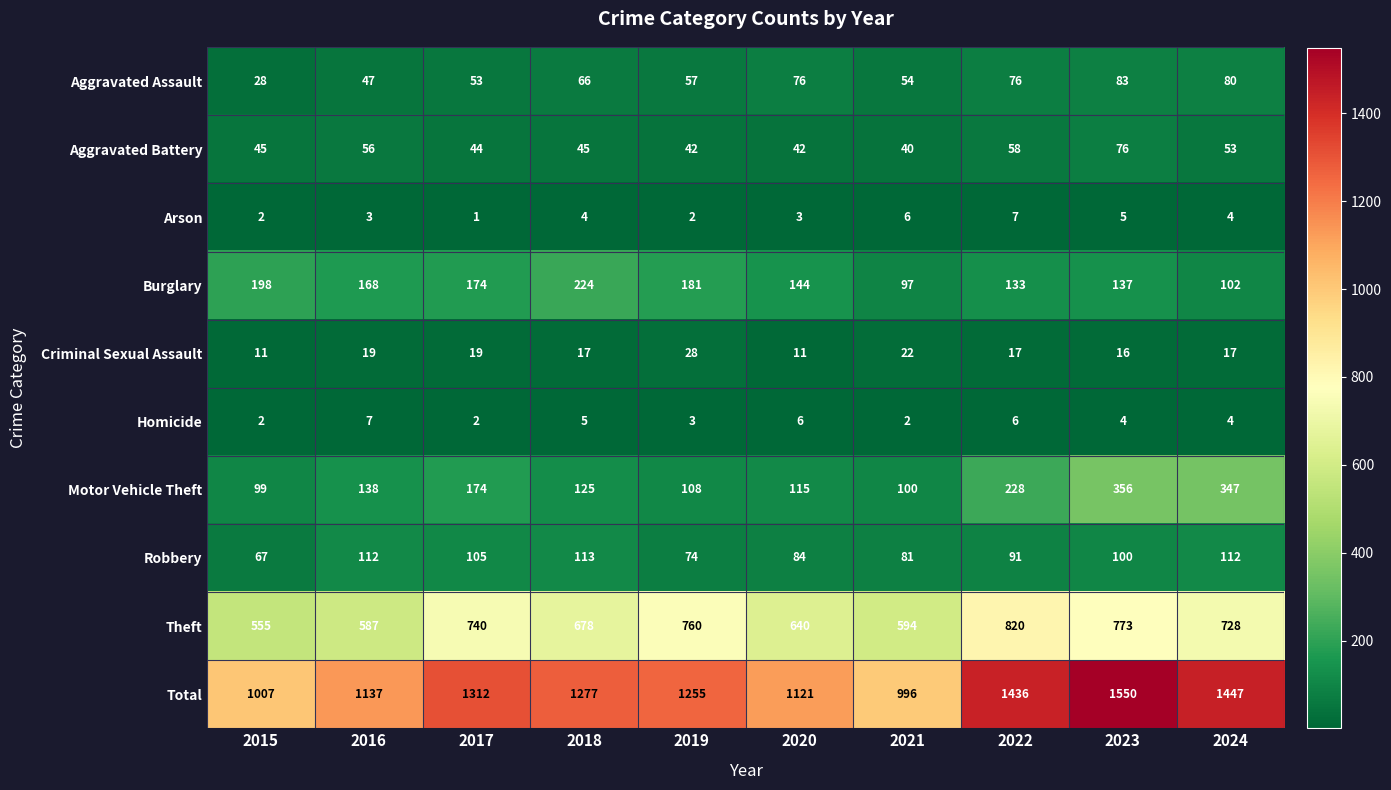

What is the total value across all series at 2023?

3100